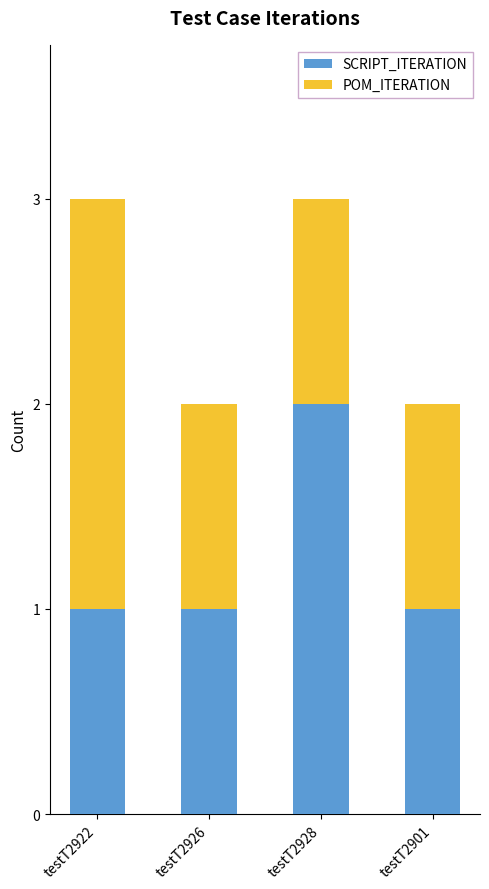

True or false: SCRIPT_ITERATION has a value of 1 at testT2922.

True